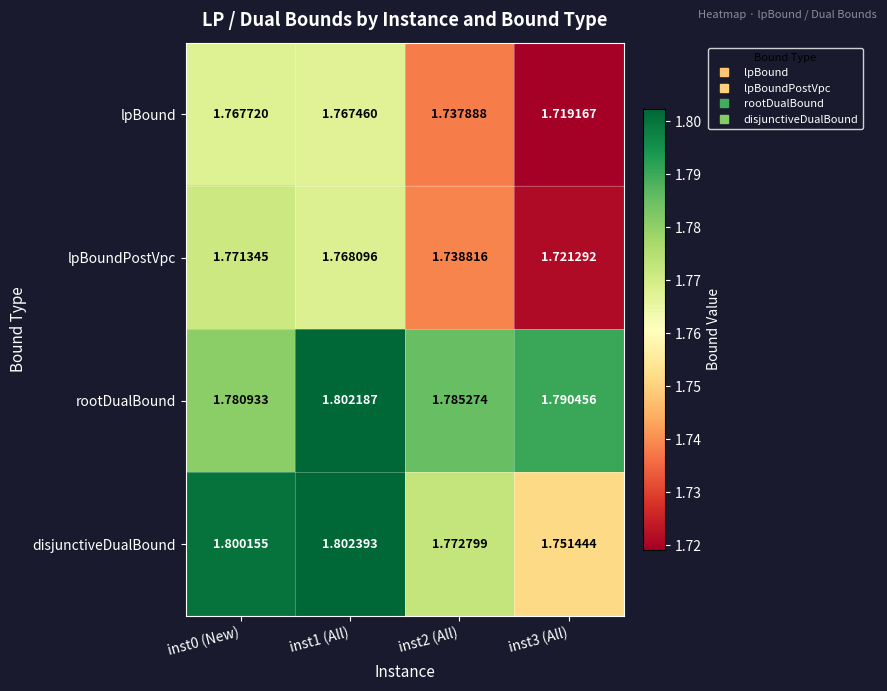

At which category does the chart reach its minimum across all series?

inst3 (All)